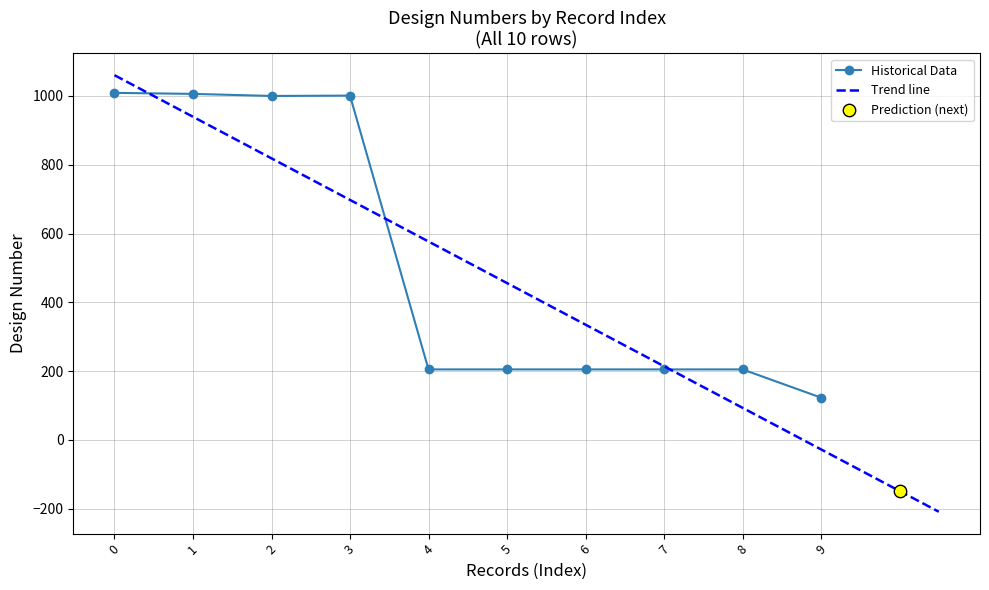

What is the value of the Historical Data point at the 7th from the left?

205